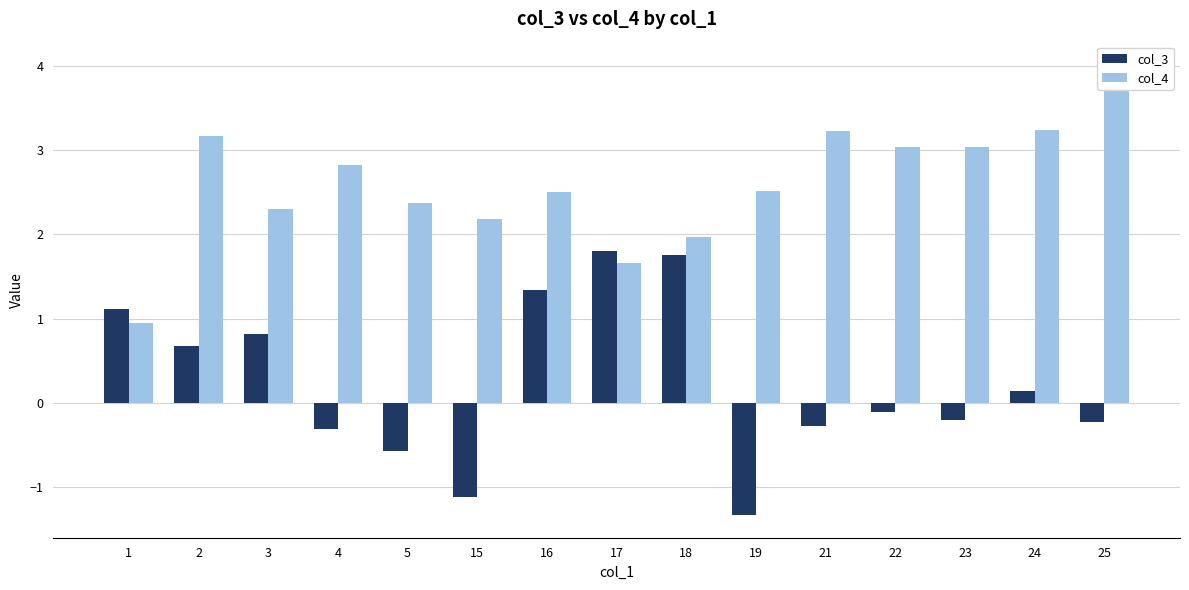

Which series has the largest total across all categories?

col_4